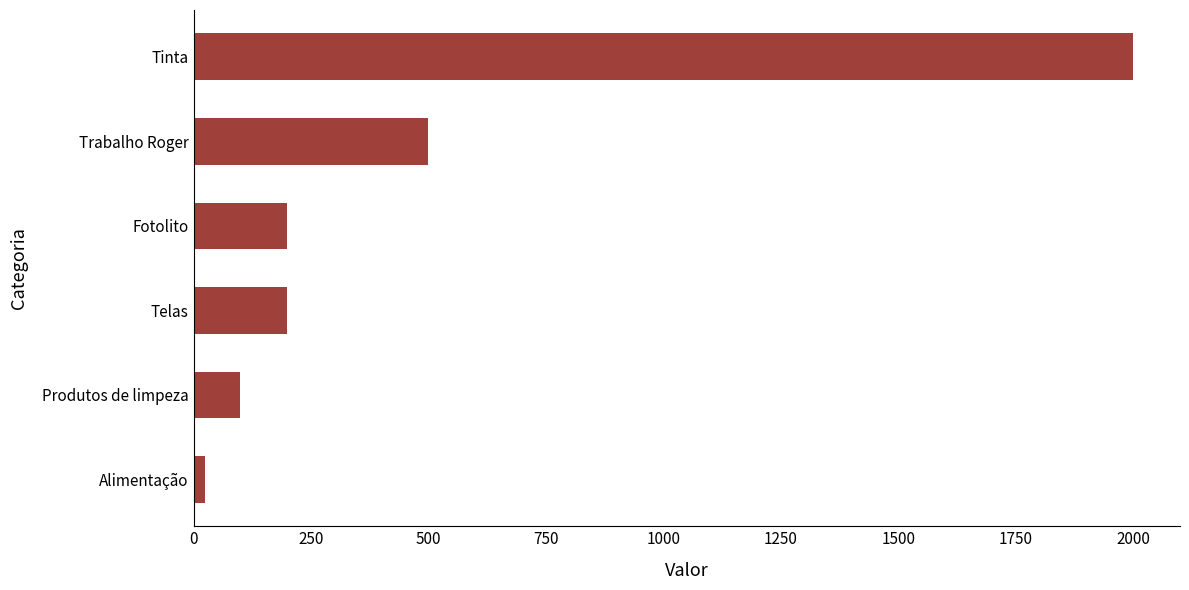

What is the label of the 3rd bar from the top?

Fotolito